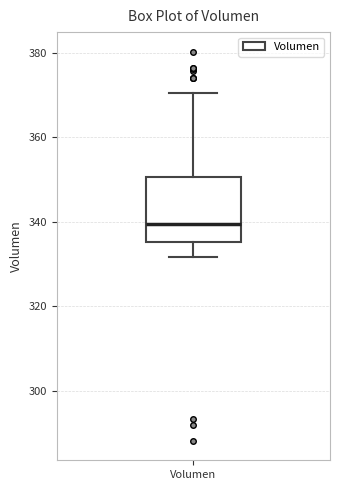

Read this box plot against the y-axis: the position of the median line, the range covered by the box, and the ends of both whiskers. The values are not printed on the chart, so give them approximately, as read against the axis.

median 340, box 336 to 350, whiskers 332 to 370